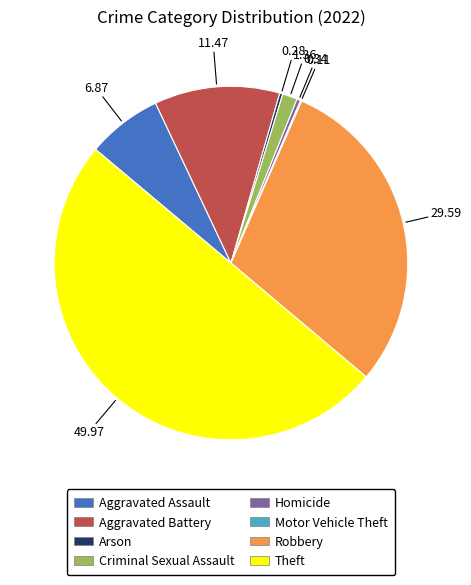

Which has a higher value, Criminal Sexual Assault or Arson?

Criminal Sexual Assault